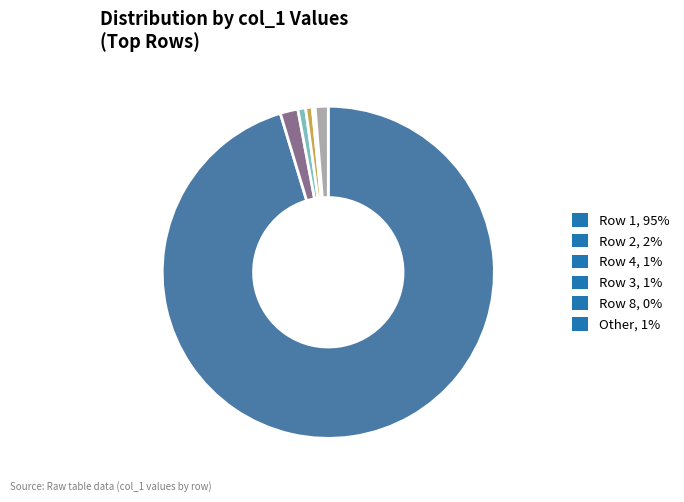

Does any single category account for the majority?

Yes